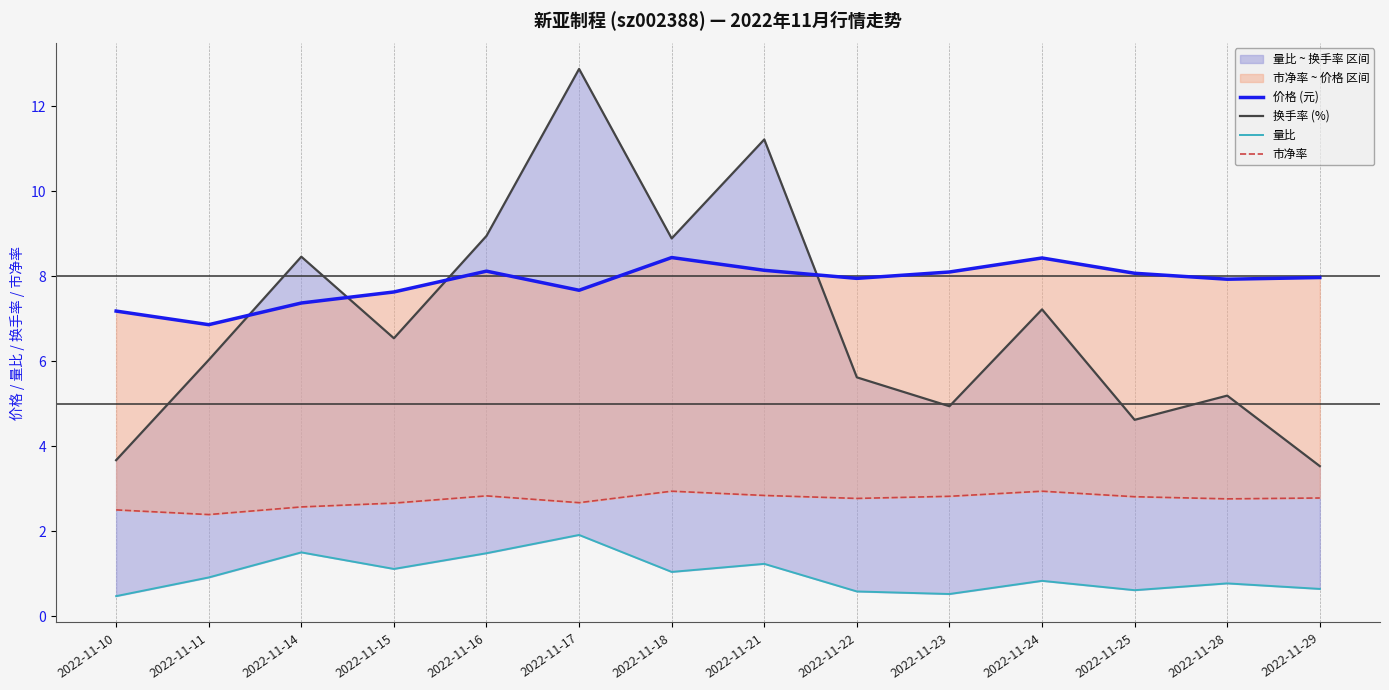

Which category has the lowest value in the 量比 series?

2022-11-10